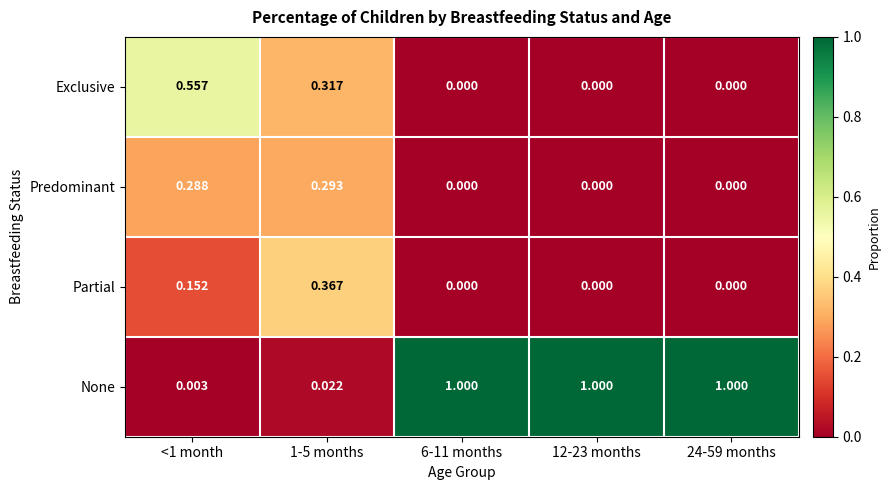

Rank the series by their maximum value, from lowest to highest.

Predominant, Partial, Exclusive, None